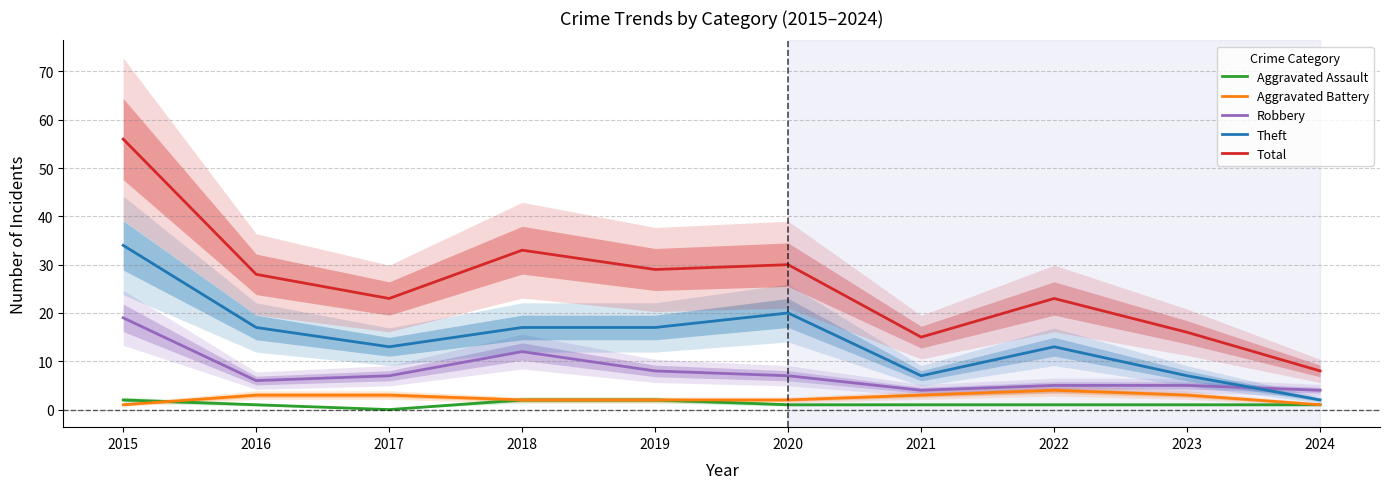

How many interior local peaks does the Total series have?

3